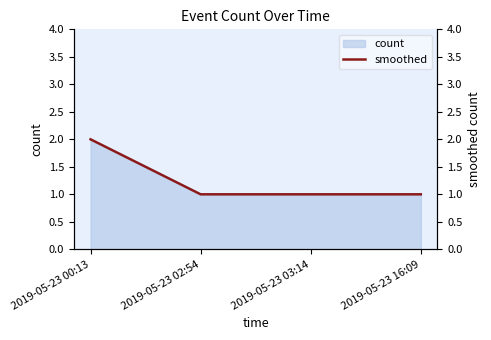

At which label is smoothed closest to 1?

2019-05-23 02:54